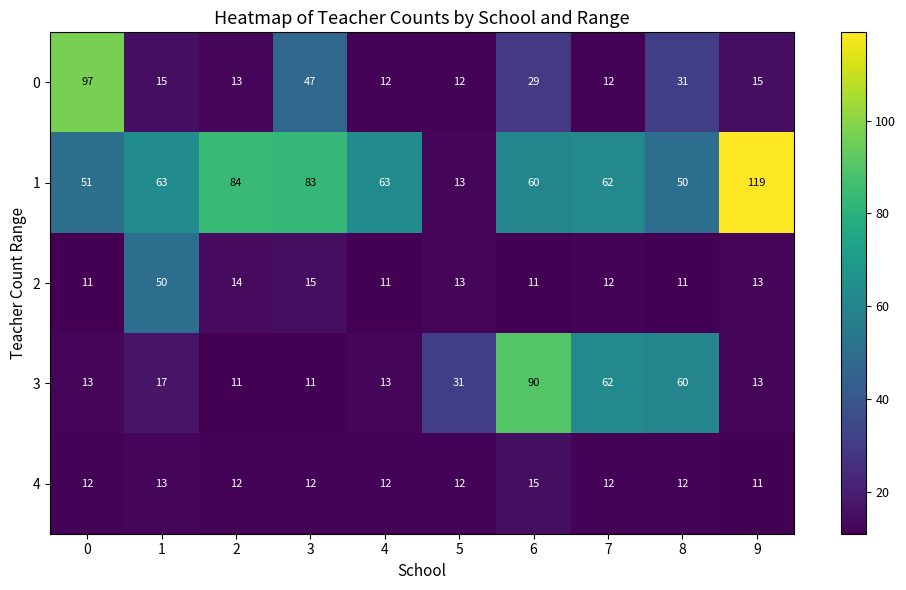

What is the sum of the 2 values at 3 and 9?

28